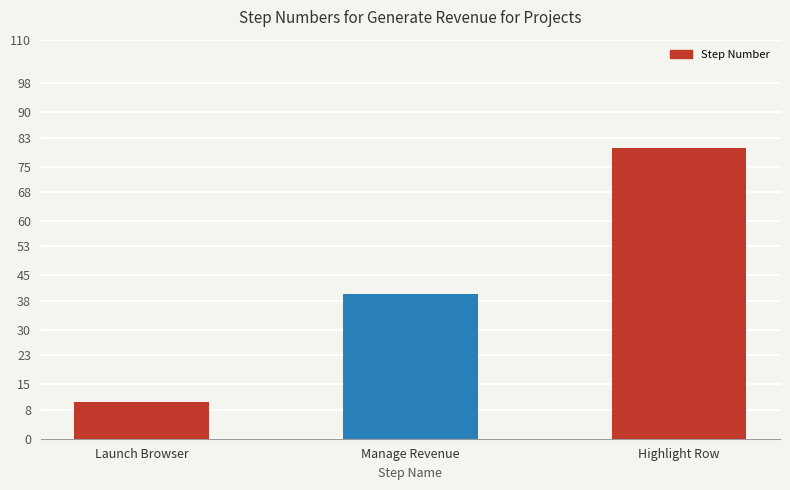

What is the label of the 3rd bar from the right?

Launch Browser